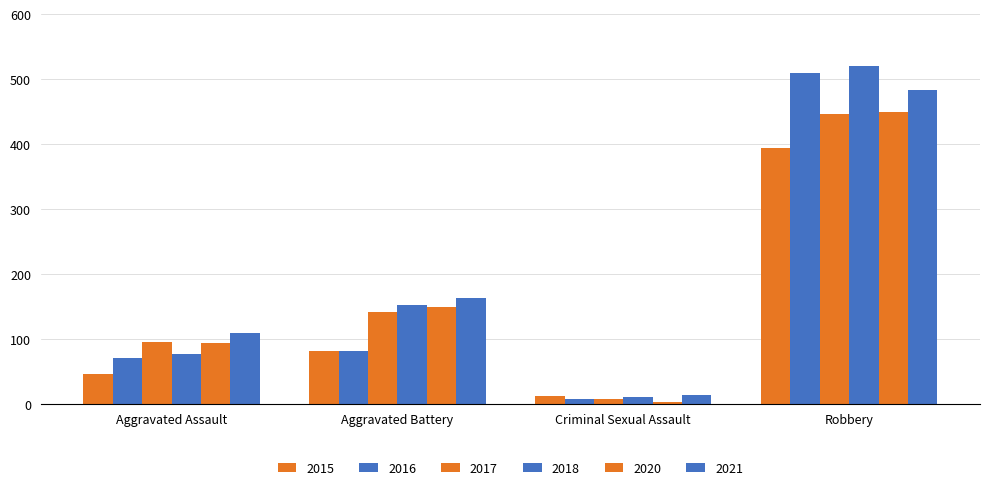

At which label does 2020 first exceed 150?

Robbery